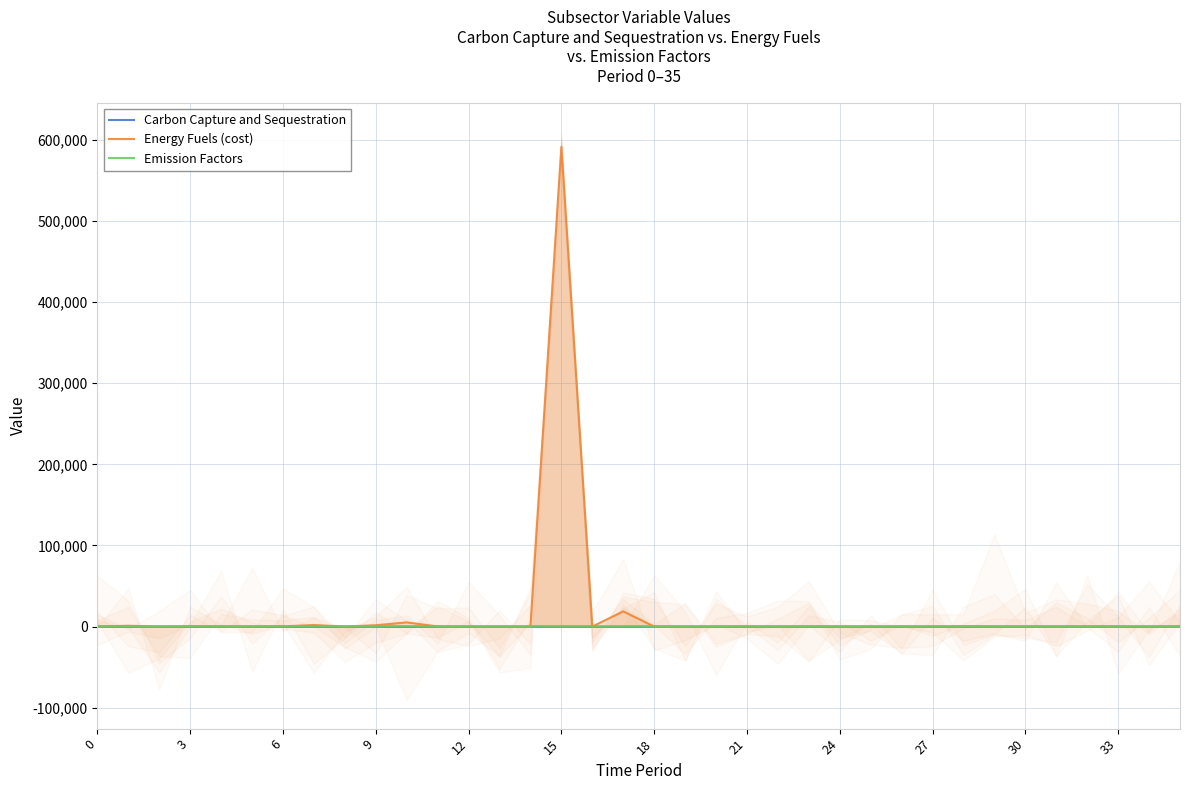

What is the average value of the Carbon Capture and Sequestration series?

0.5